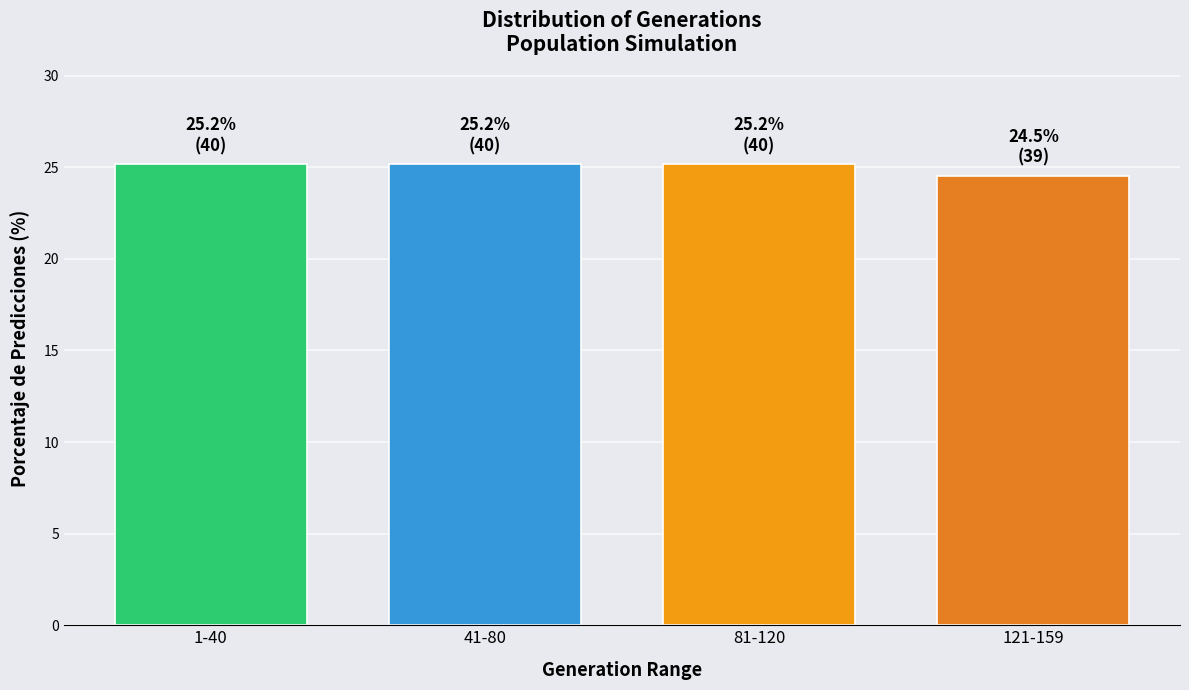

Reading left to right, list all the values displayed in this chart.

1-40=25.2	41-80=25.2	81-120=25.2	121-159=24.5